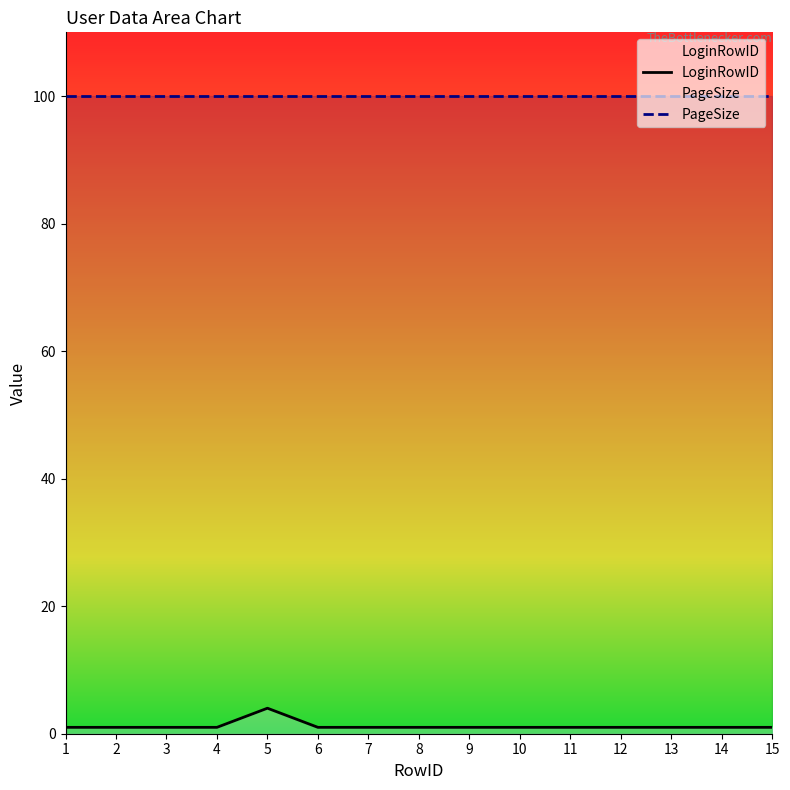

Reading right to left, what are all the values shown in this chart?

LoginRowID: 1	1	1	1	1	1	1	1	1	1	4	1	1	1	1
PageSize: 100	100	100	100	100	100	100	100	100	100	100	100	100	100	100